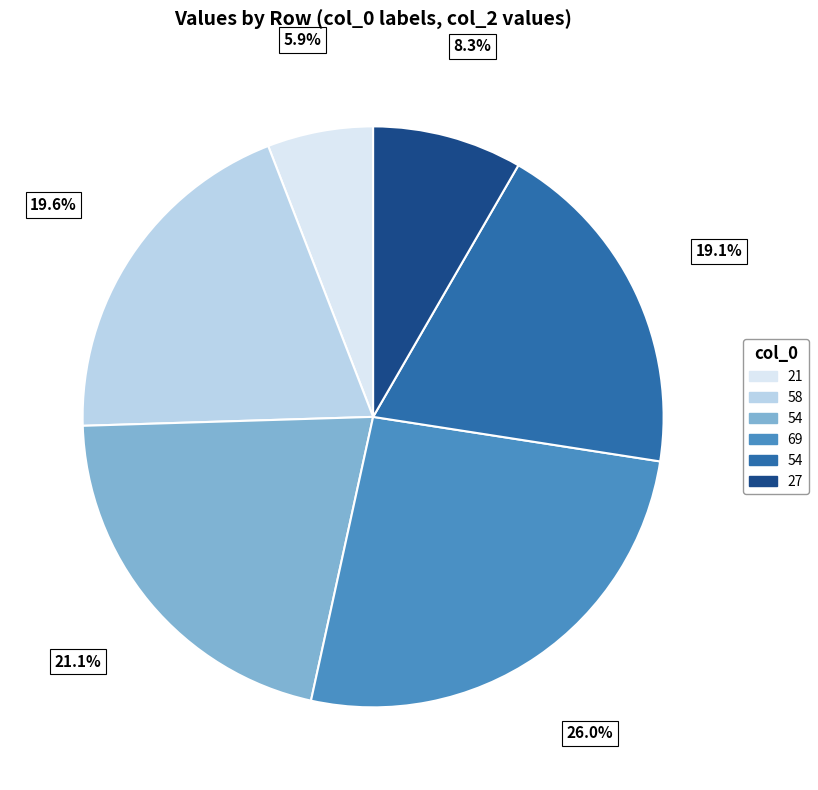

Does any single category account for the majority?

No